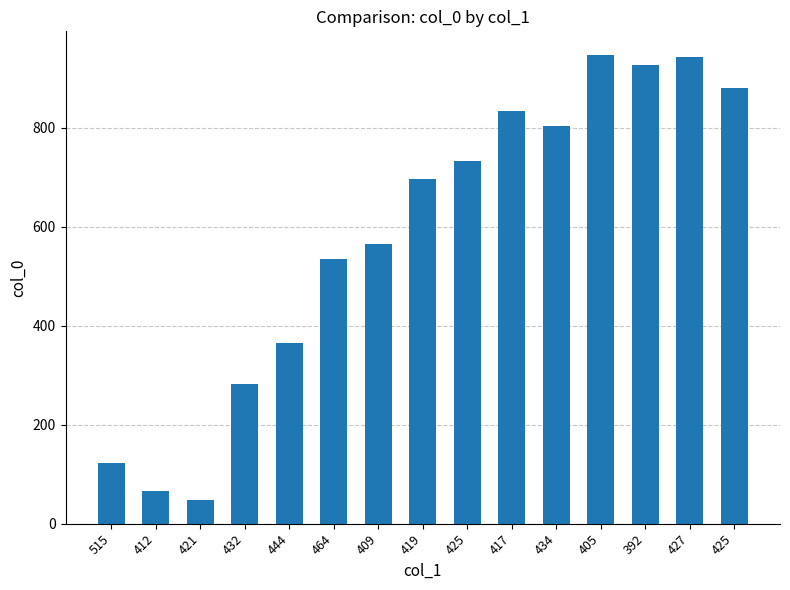

What is the label of the 8th bar from the right?

419